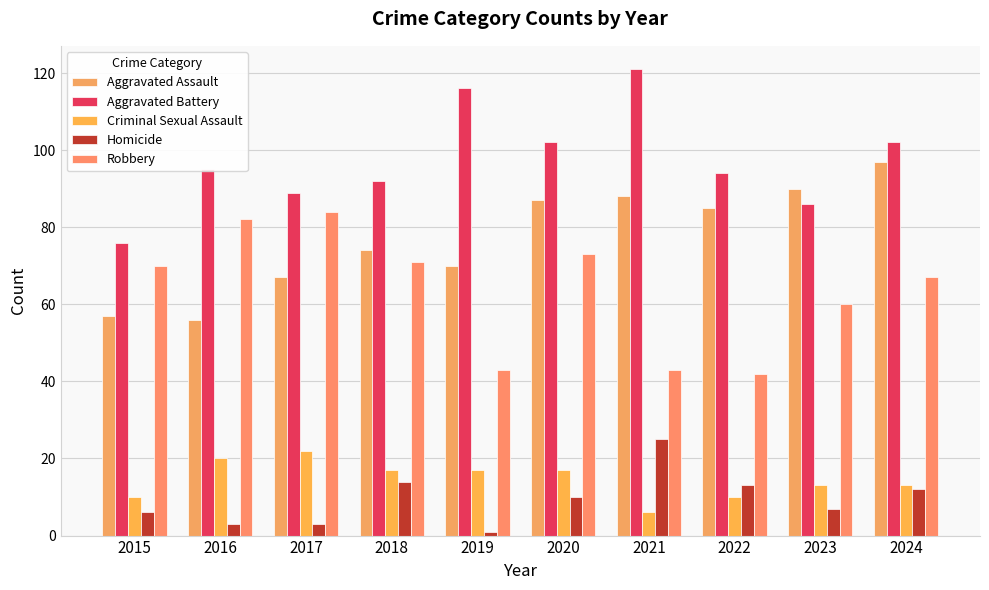

Where is Aggravated Assault nearest to the value 76?

2018